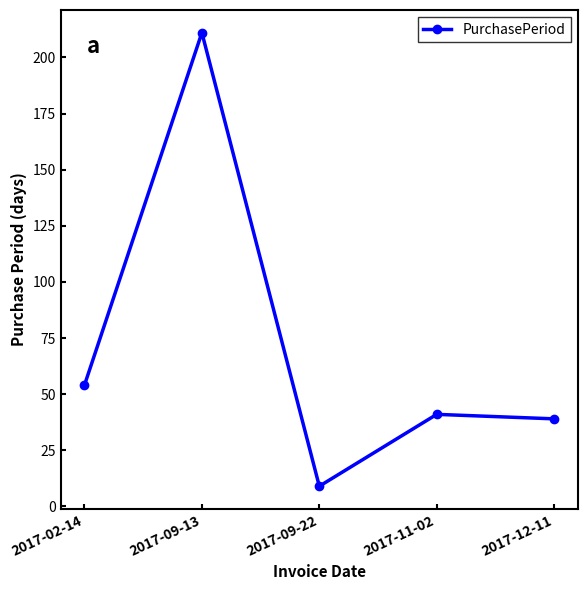

Is it true that the value at 2017-09-13 is 333?

False